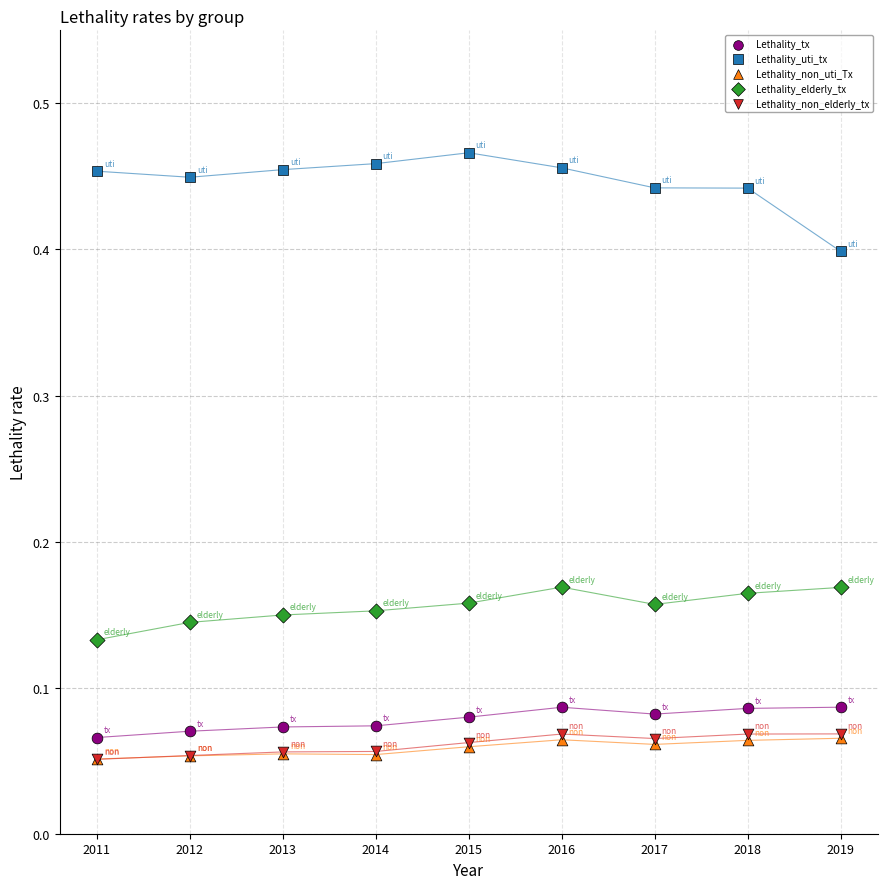

Which series contains the highest Y value?

Lethality_uti_tx